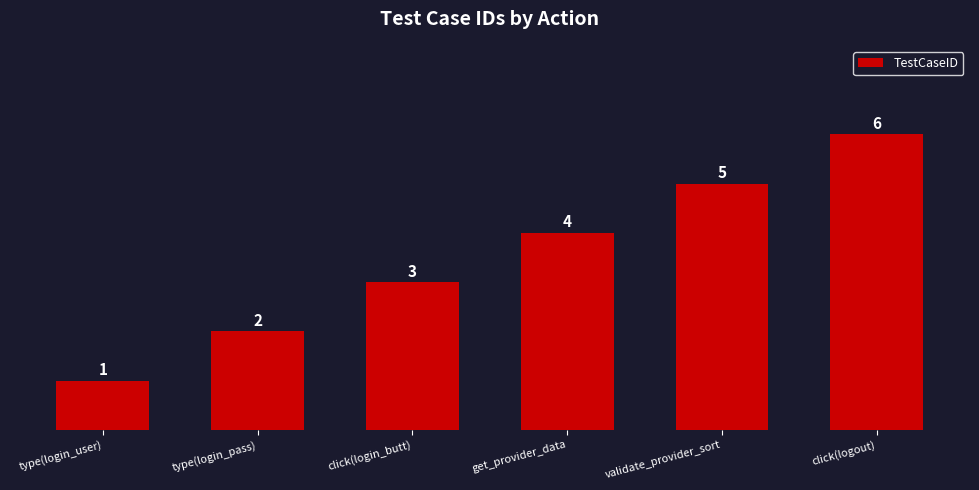

Reading right to left, extract all data points from this chart.

click(logout)=6	validate_provider_sort=5	get_provider_data=4	click(login_butt)=3	type(login_pass)=2	type(login_user)=1